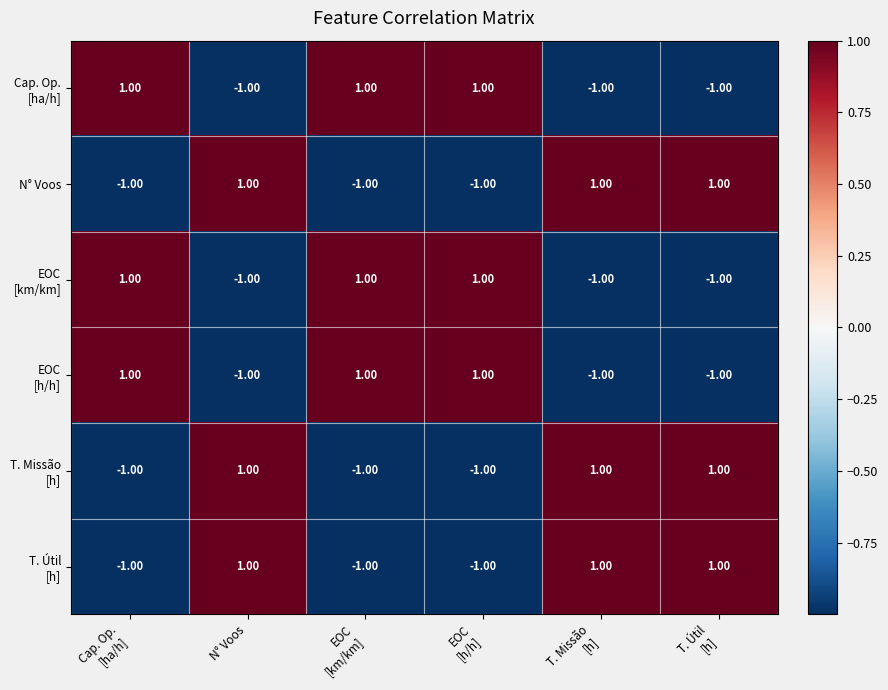

At how many categories does at least one series exceed 0?

6